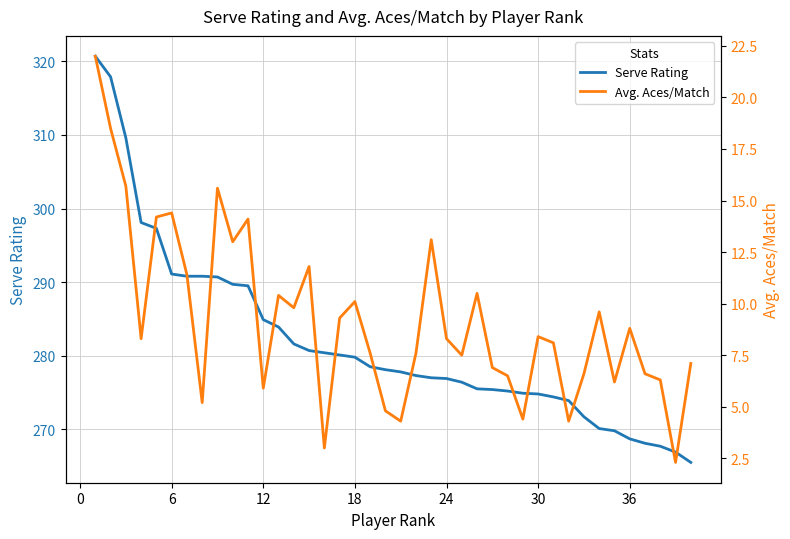

How many interior local peaks does the Avg. Aces/Match series have?

11